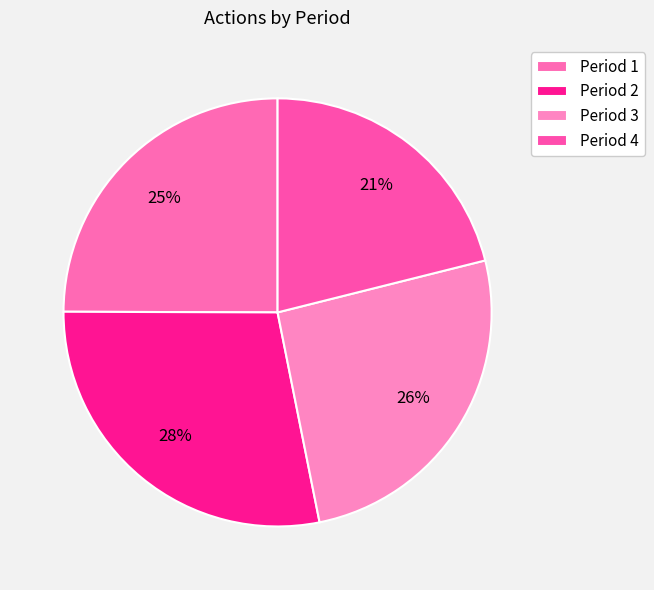

Rank the categories by value from highest to lowest.

Period 2, Period 3, Period 1, Period 4